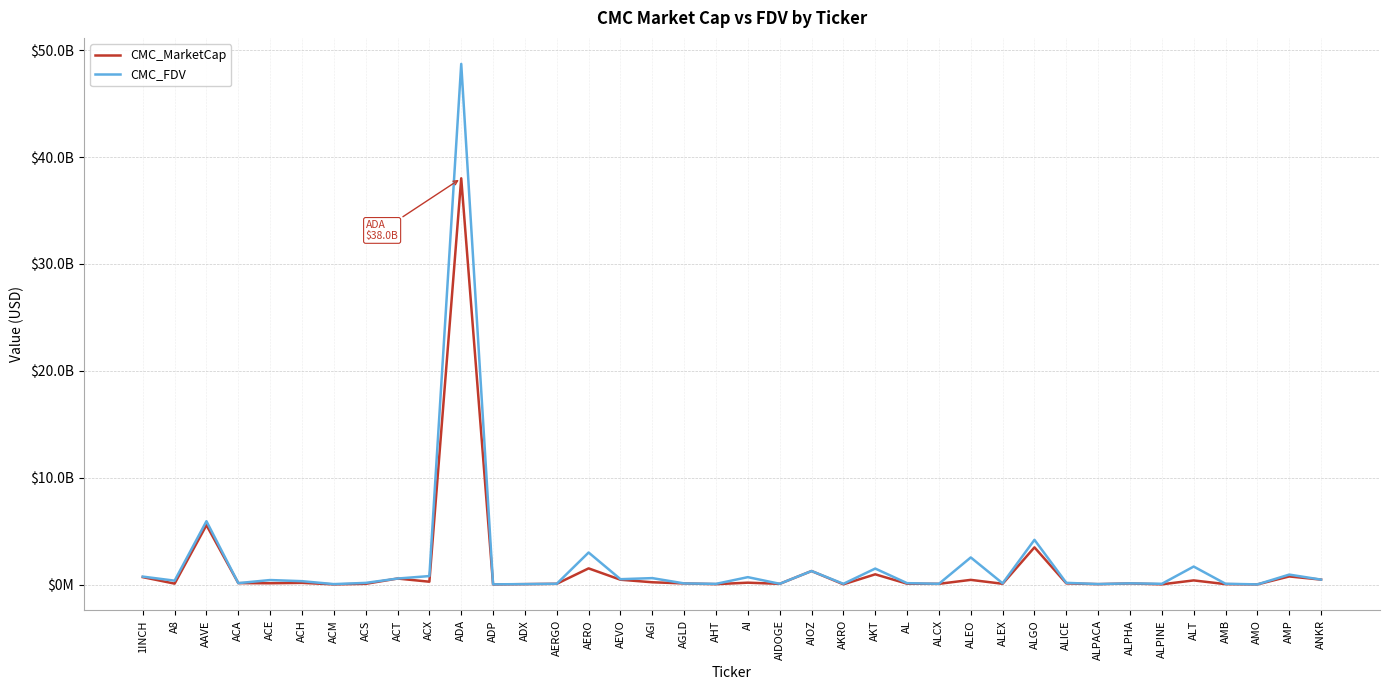

What value does the CMC_MarketCap series have at ALPINE, to the nearest 10?

19067090